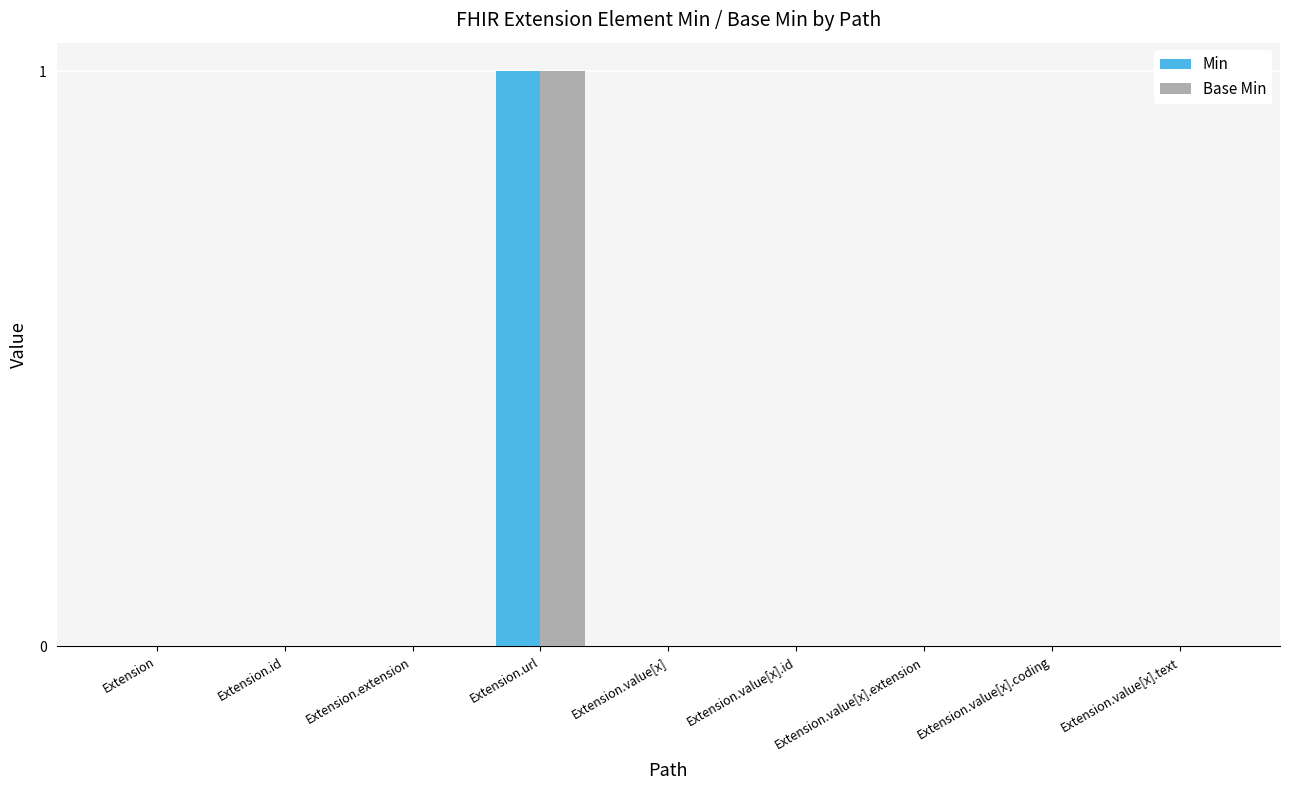

How many groups of bars are there?

9